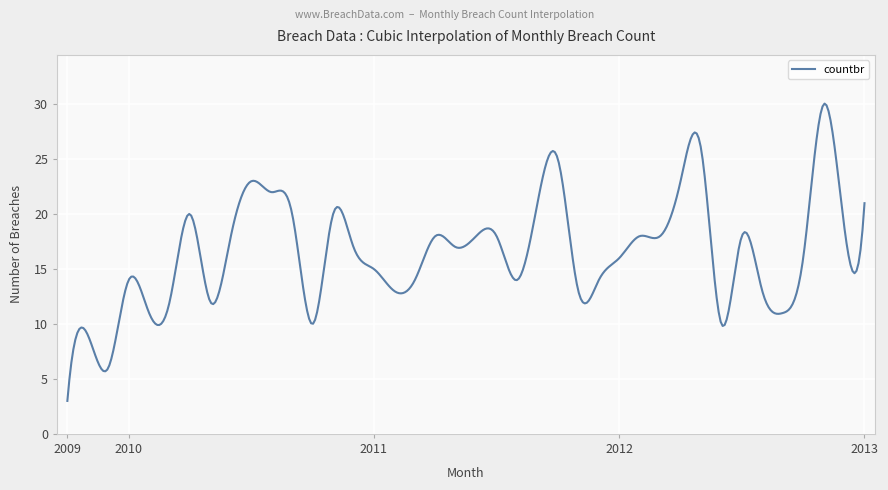

What is the difference between the maximum and minimum values?

27.1